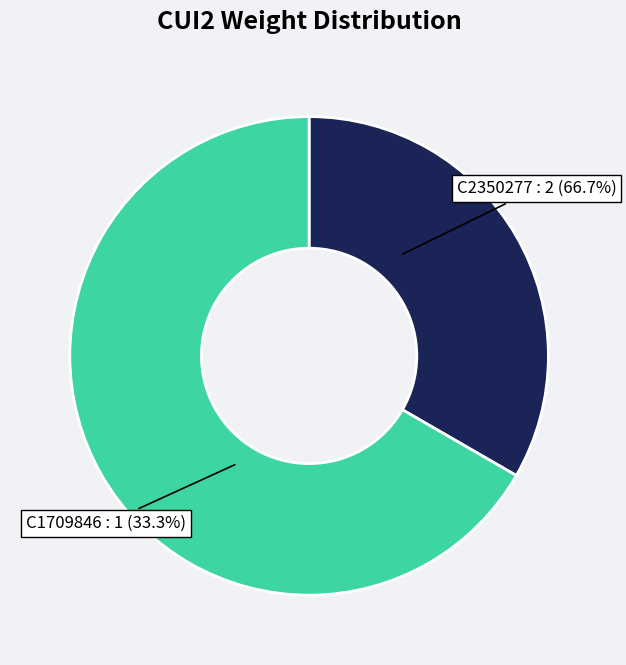

What is the majority slice?

C2350277